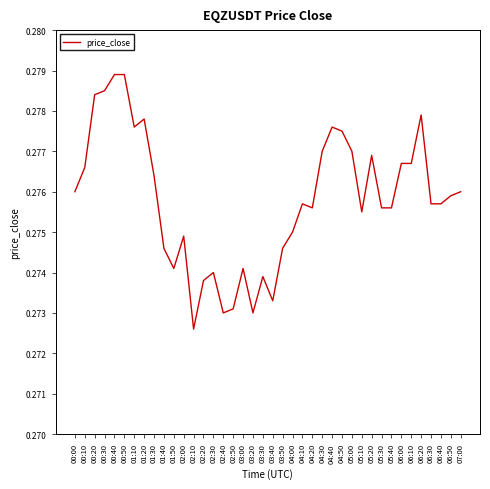

What is the sum of the values at 05:00 and 01:50?

0.6